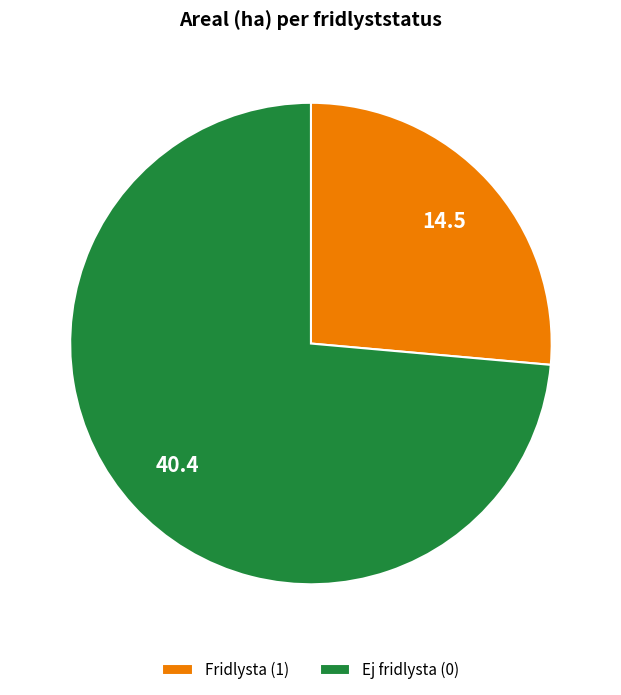

True or false: Fridlysta (1) accounts for 26% of the total.

True